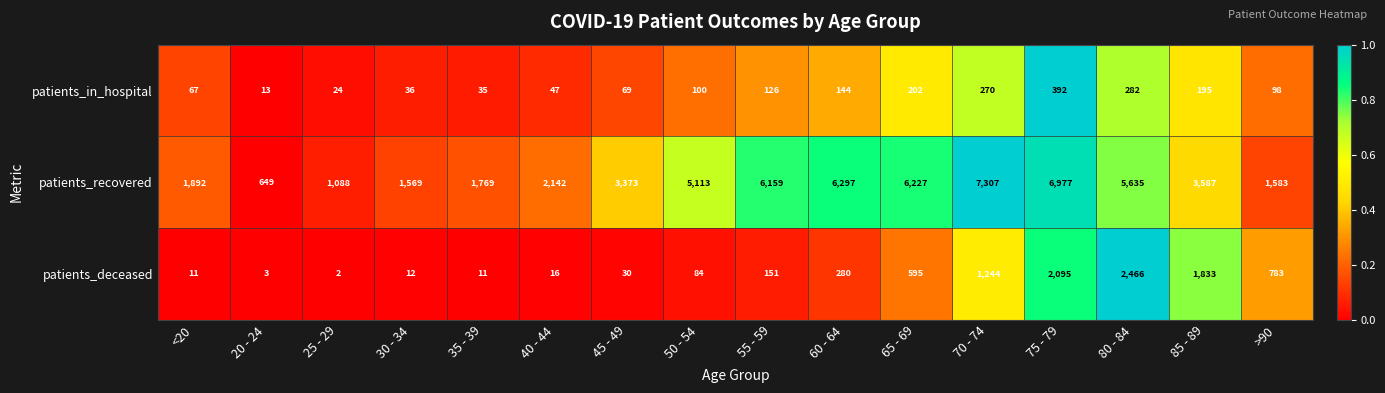

Where is patients_in_hospital nearest to the value 202?

65 - 69